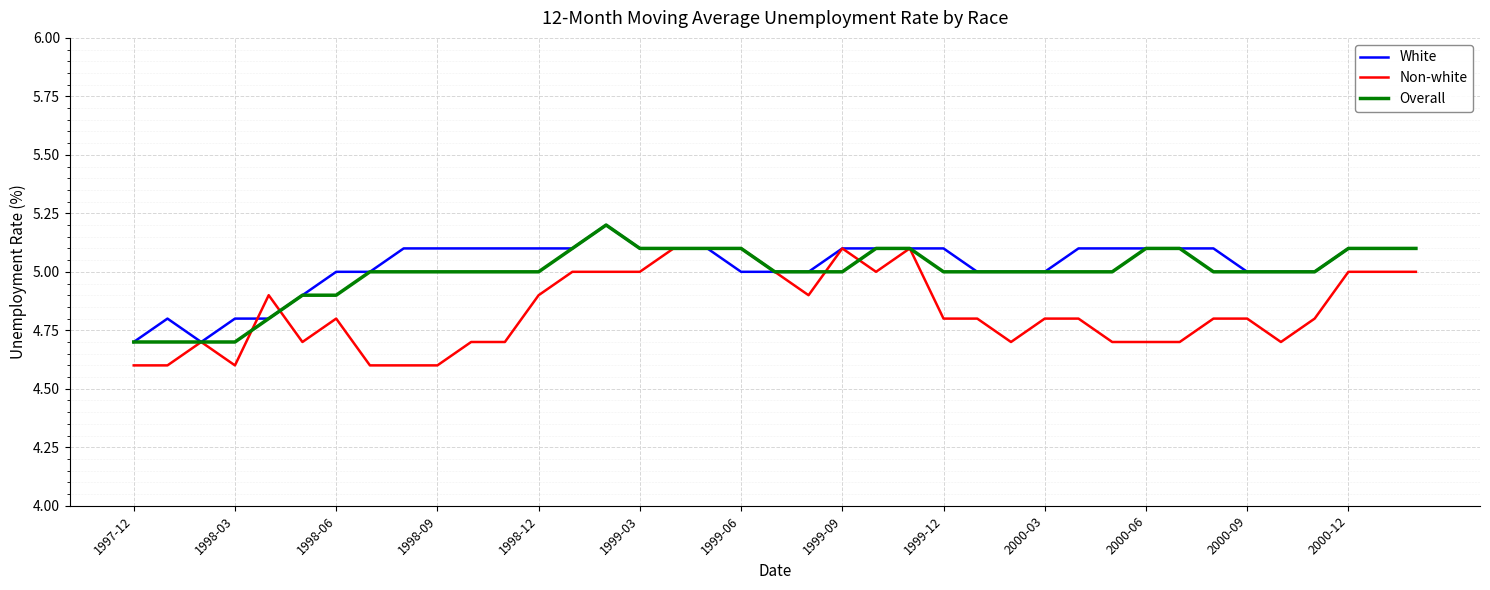

What is the highest value of the Overall series?

5.2